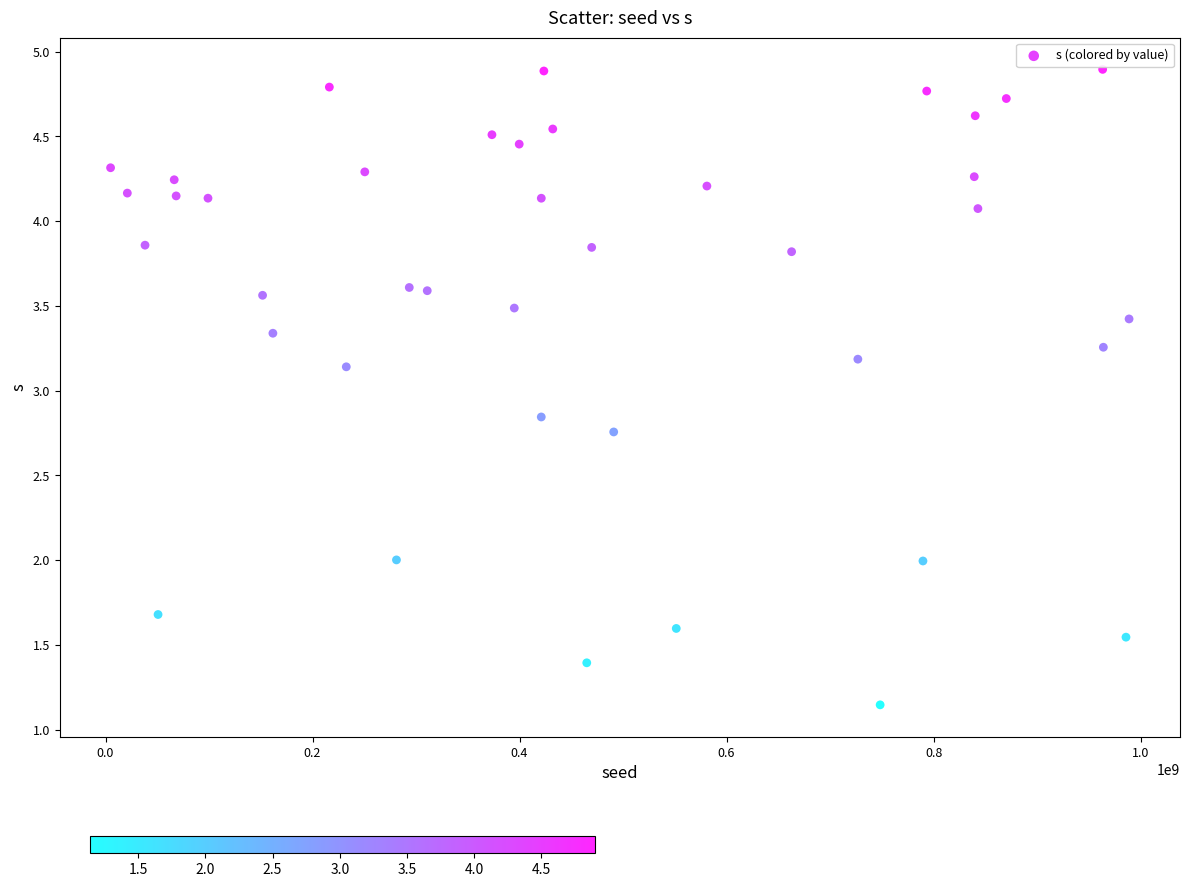

What is the range of Y values (max minus min)?

3.7